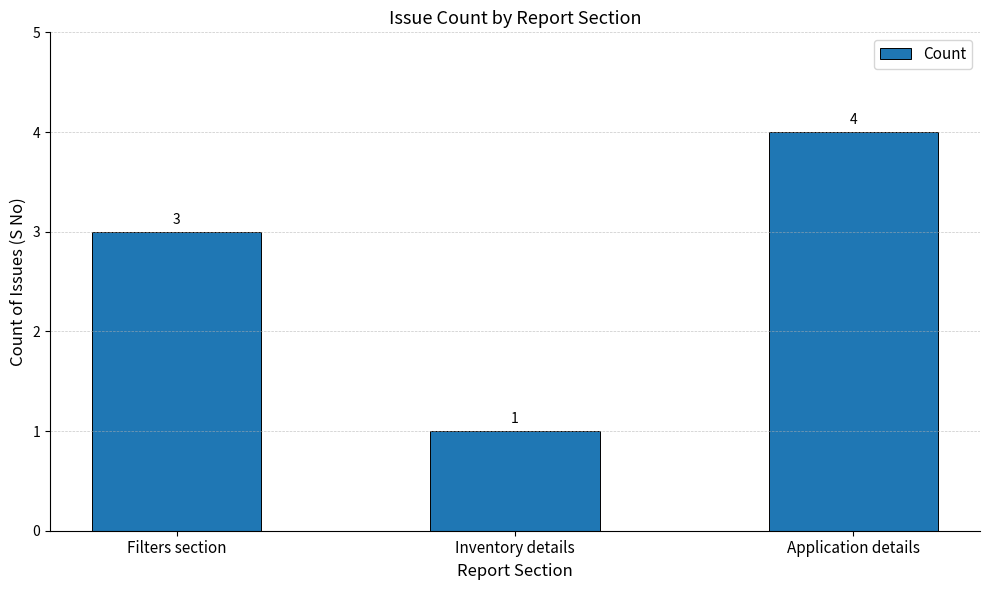

What is the label of the 2nd bar from the left?

Inventory details